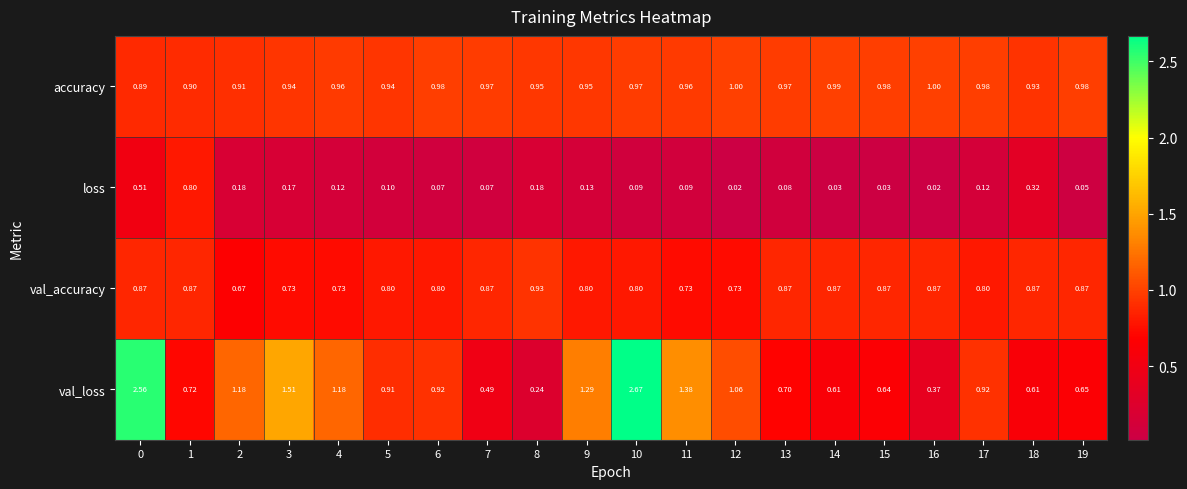

Which series has the largest range (max minus min)?

val_loss